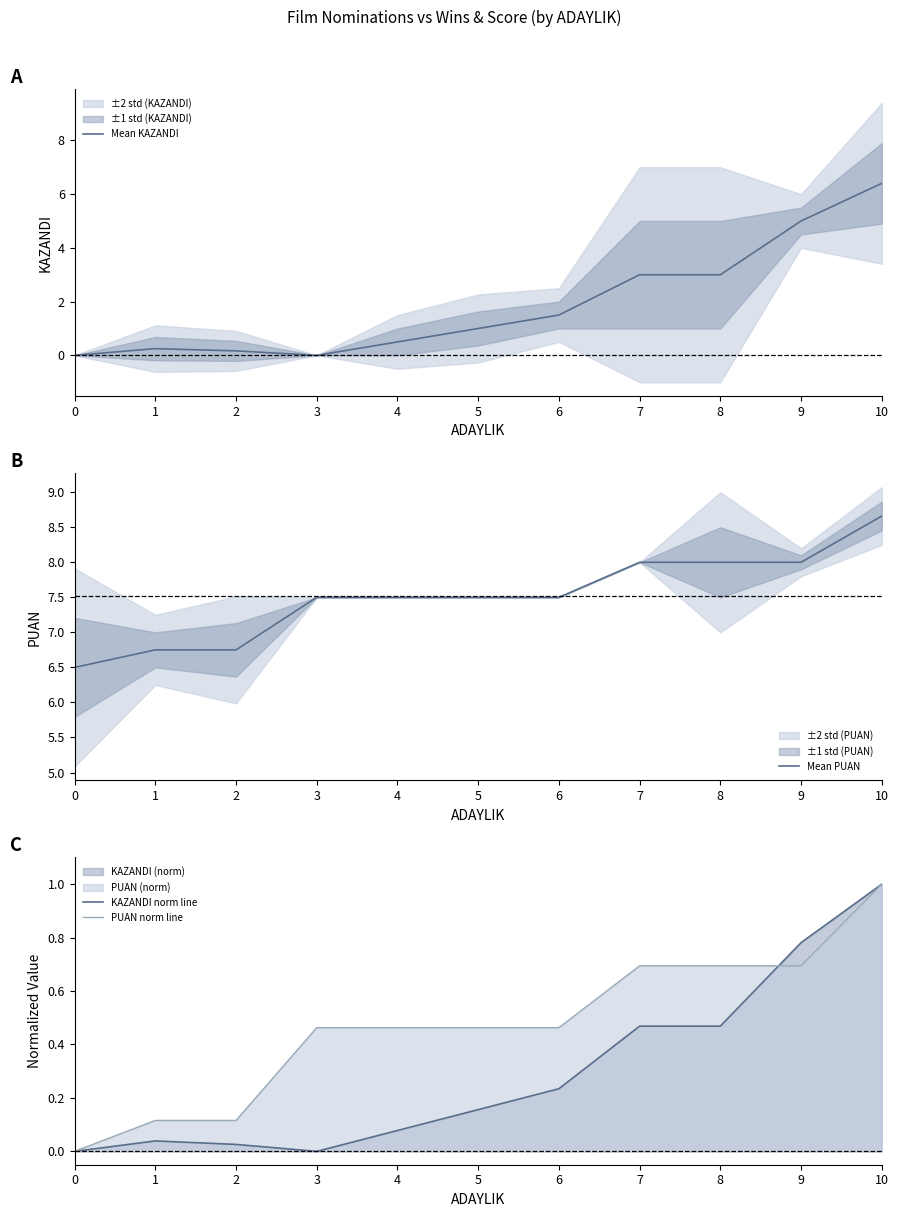

What are all the series names shown in the legend?

Mean KAZANDI, Mean PUAN, KAZANDI norm line, PUAN norm line